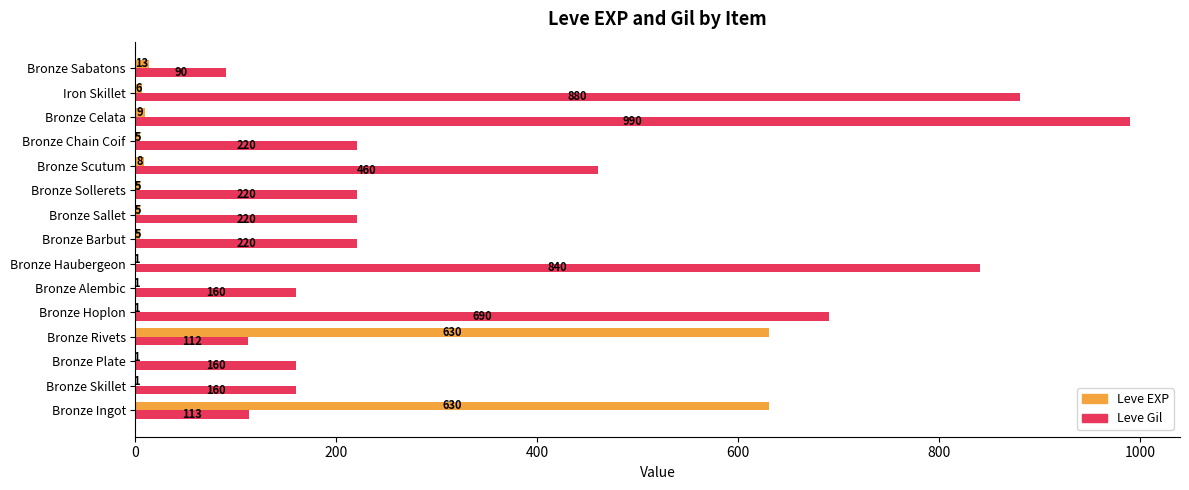

Where is Leve Gil nearest to the value 540?

Bronze Scutum